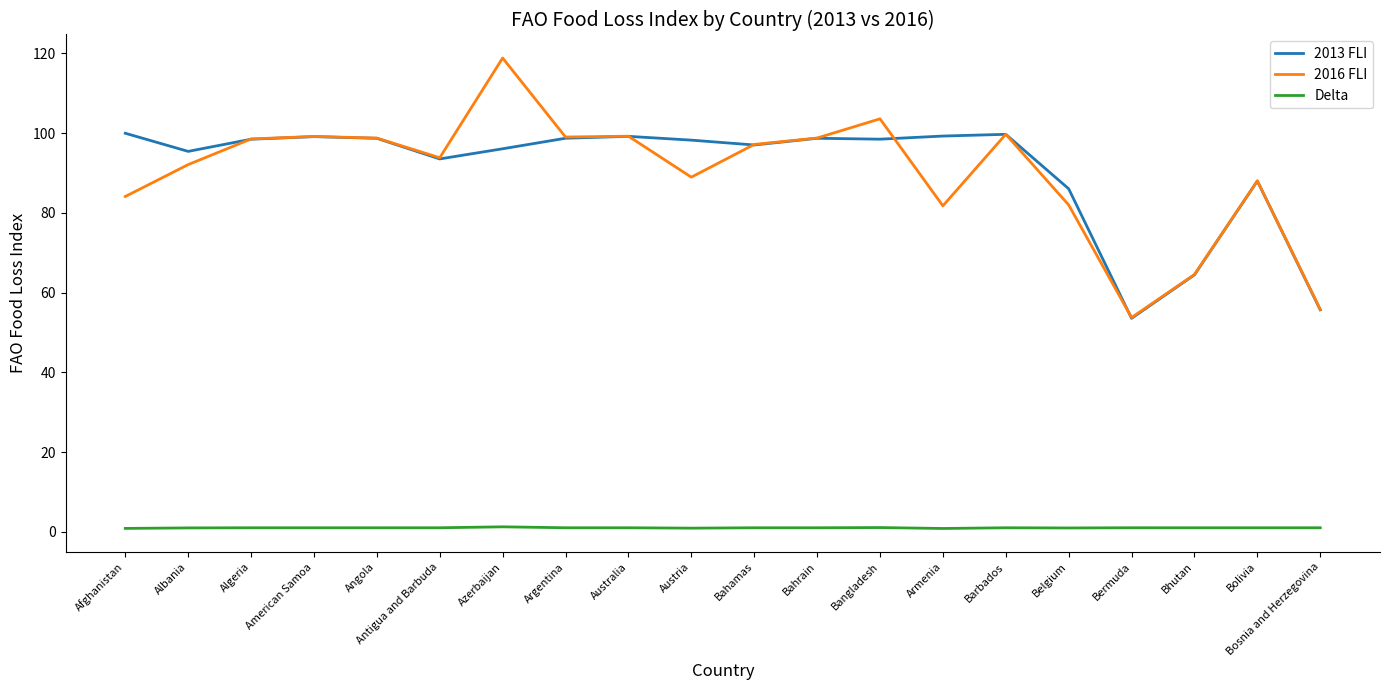

At which category does the chart reach its peak across all series?

Azerbaijan